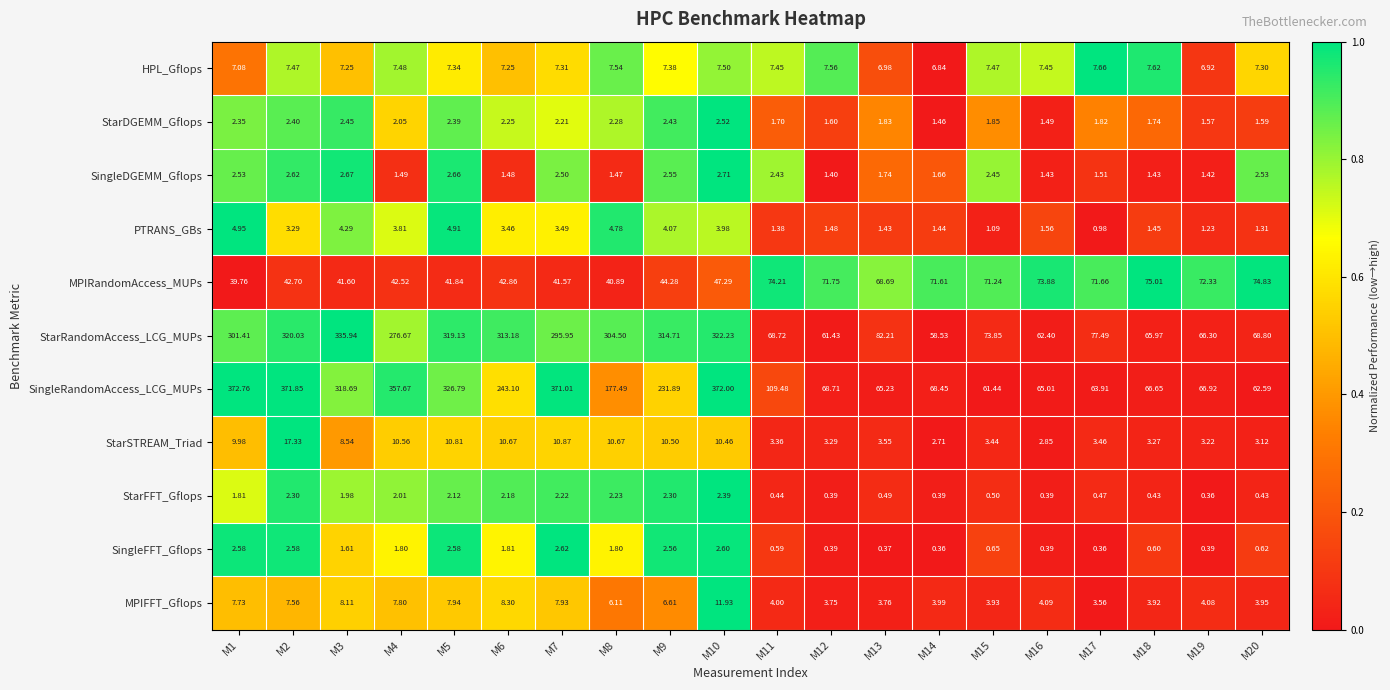

List the series in order of their peak value, lowest first.

StarFFT_Gflops, StarDGEMM_Gflops, SingleFFT_Gflops, SingleDGEMM_Gflops, PTRANS_GBs, HPL_Gflops, MPIFFT_Gflops, StarSTREAM_Triad, MPIRandomAccess_MUPs, StarRandomAccess_LCG_MUPs, SingleRandomAccess_LCG_MUPs